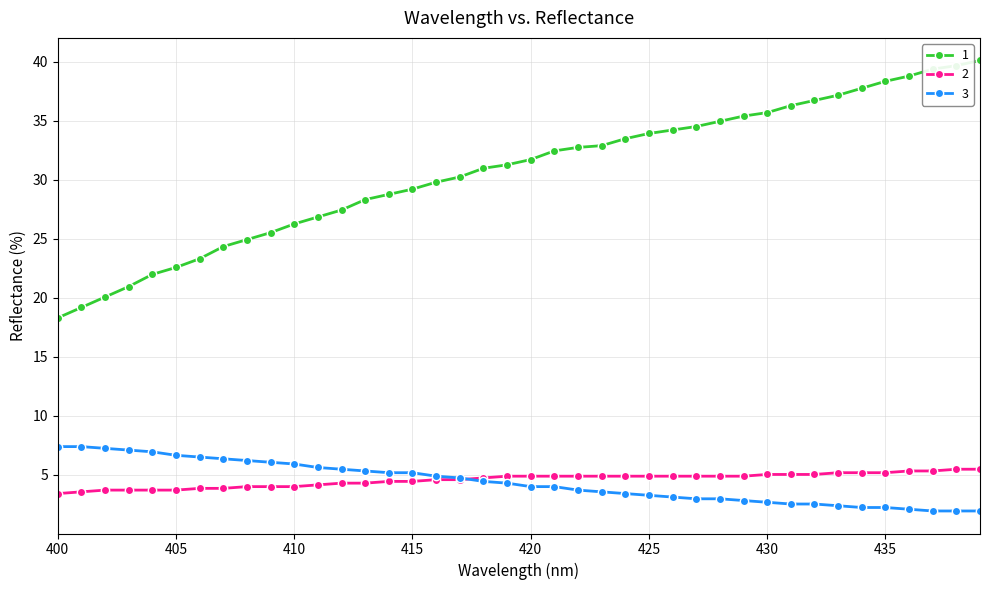

List the series in order of their peak value, highest first.

1, 3, 2